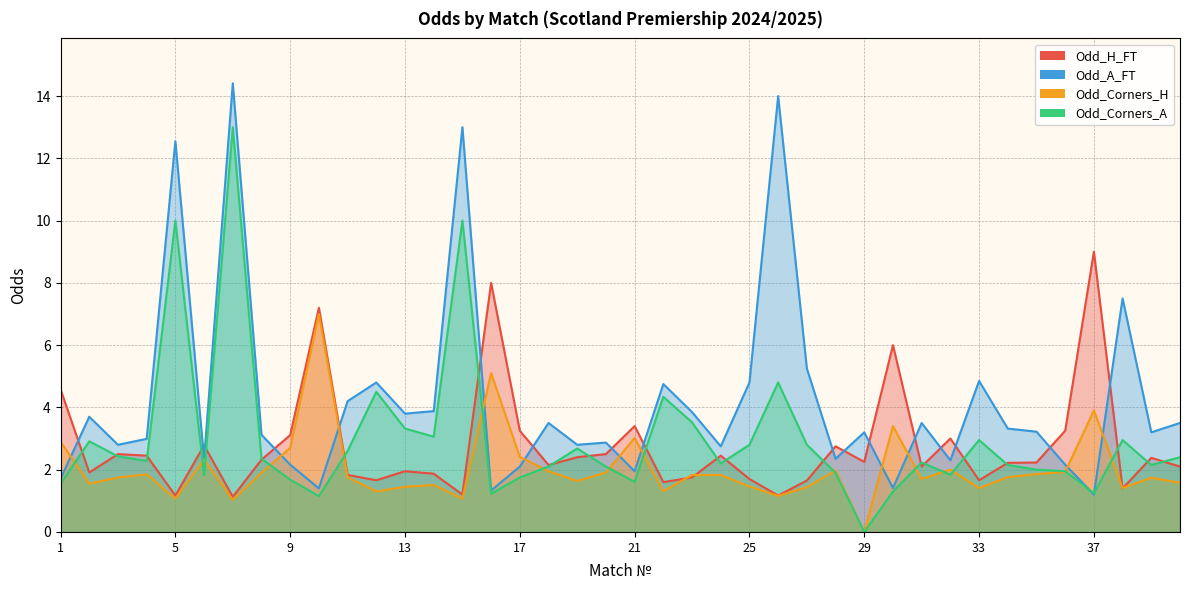

Does the chart have visible grid lines?

Yes